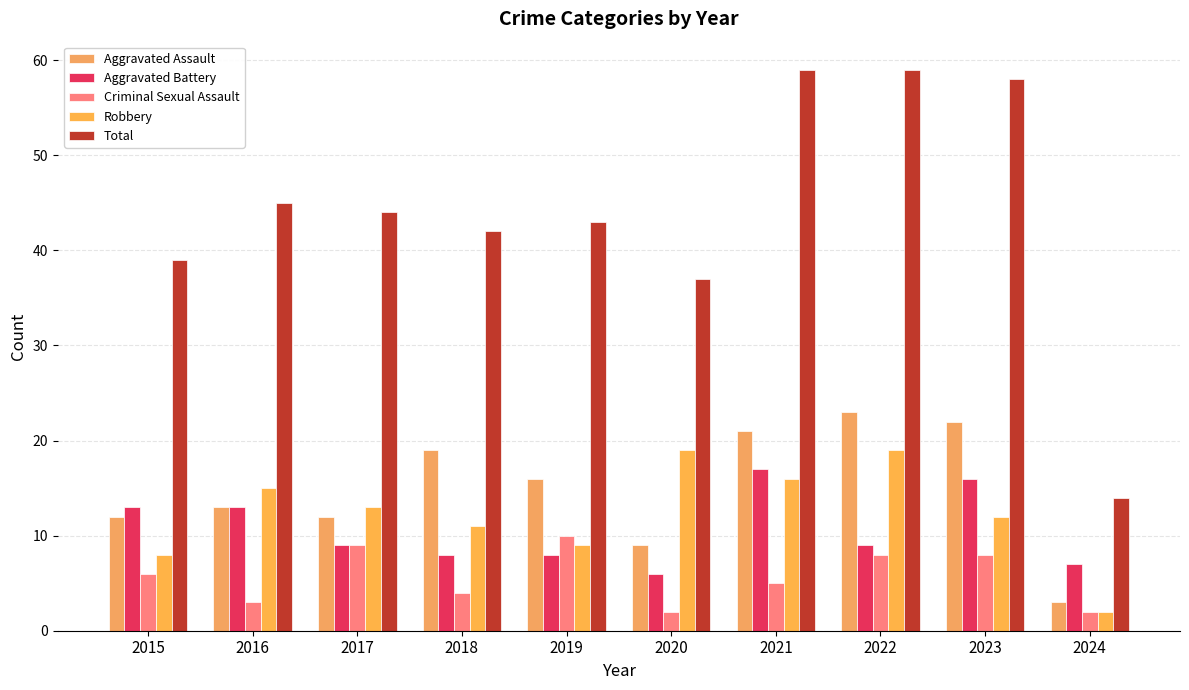

What is the minimum value for Aggravated Battery?

6